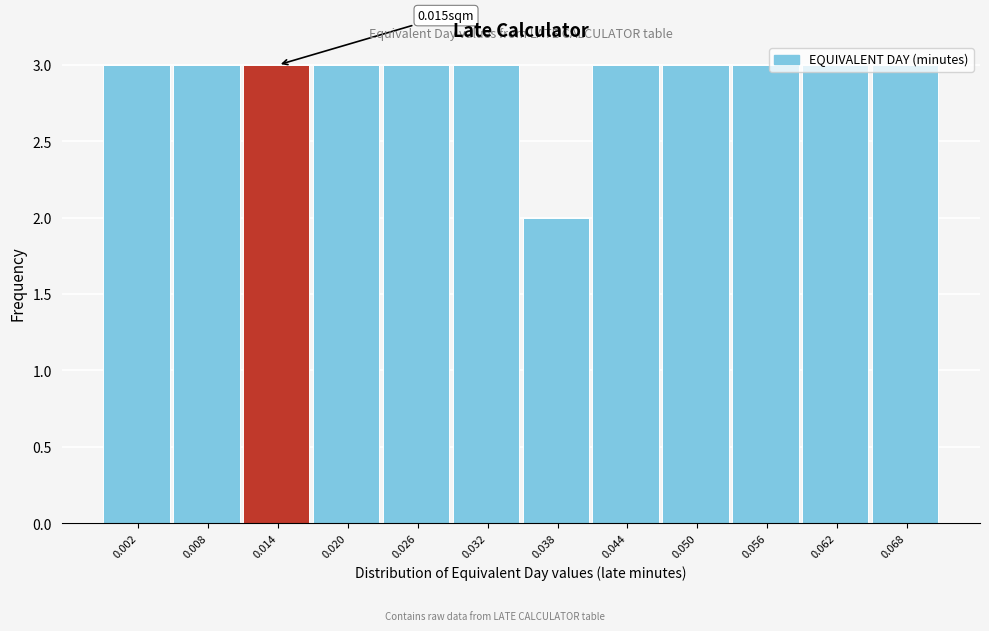

Which has a higher value, 0.038 or 0.050?

0.050